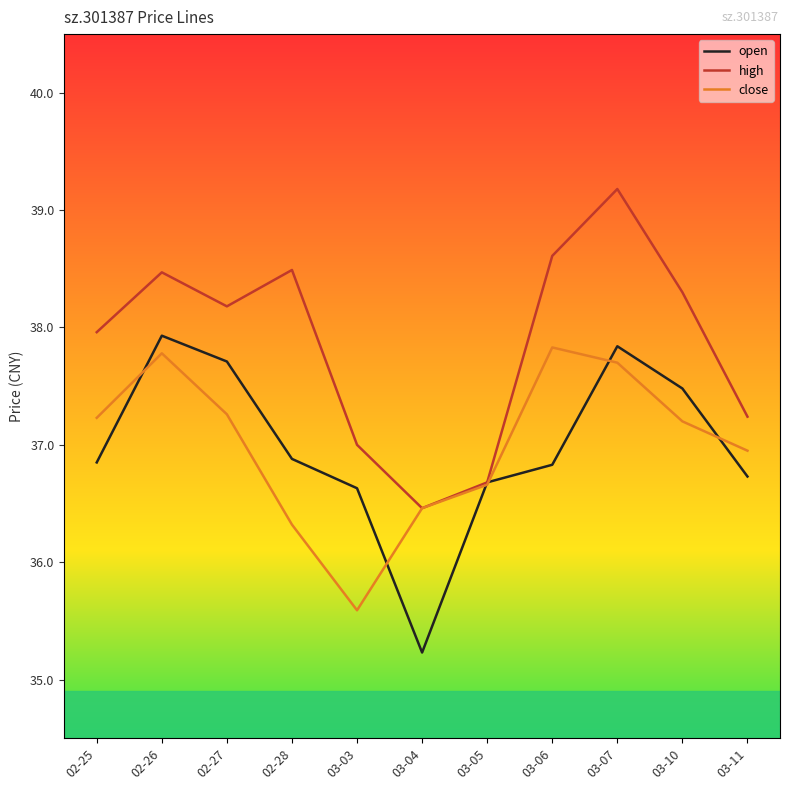

Where does the open series first go above 36?

02-25